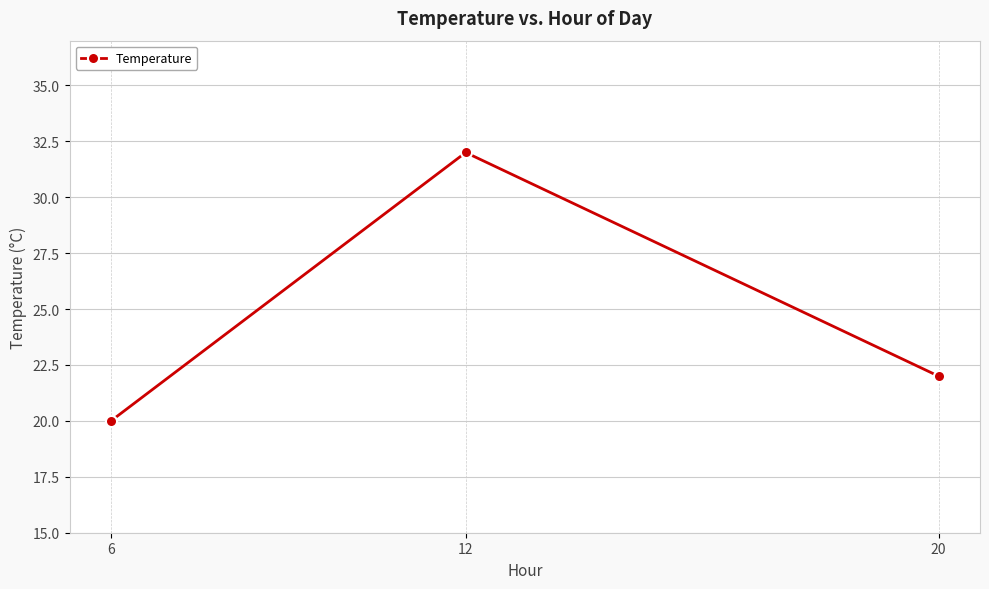

What is the minimum value shown in the chart?

20